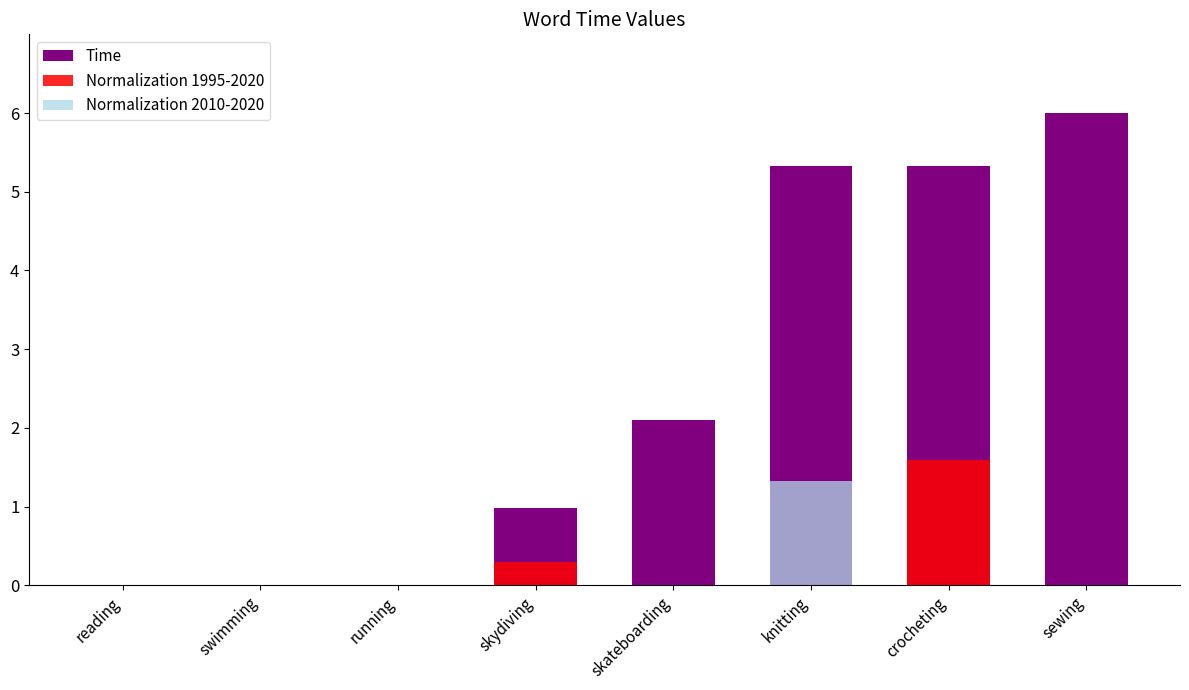

How many values in Normalization 1995-2020 are above zero?

2